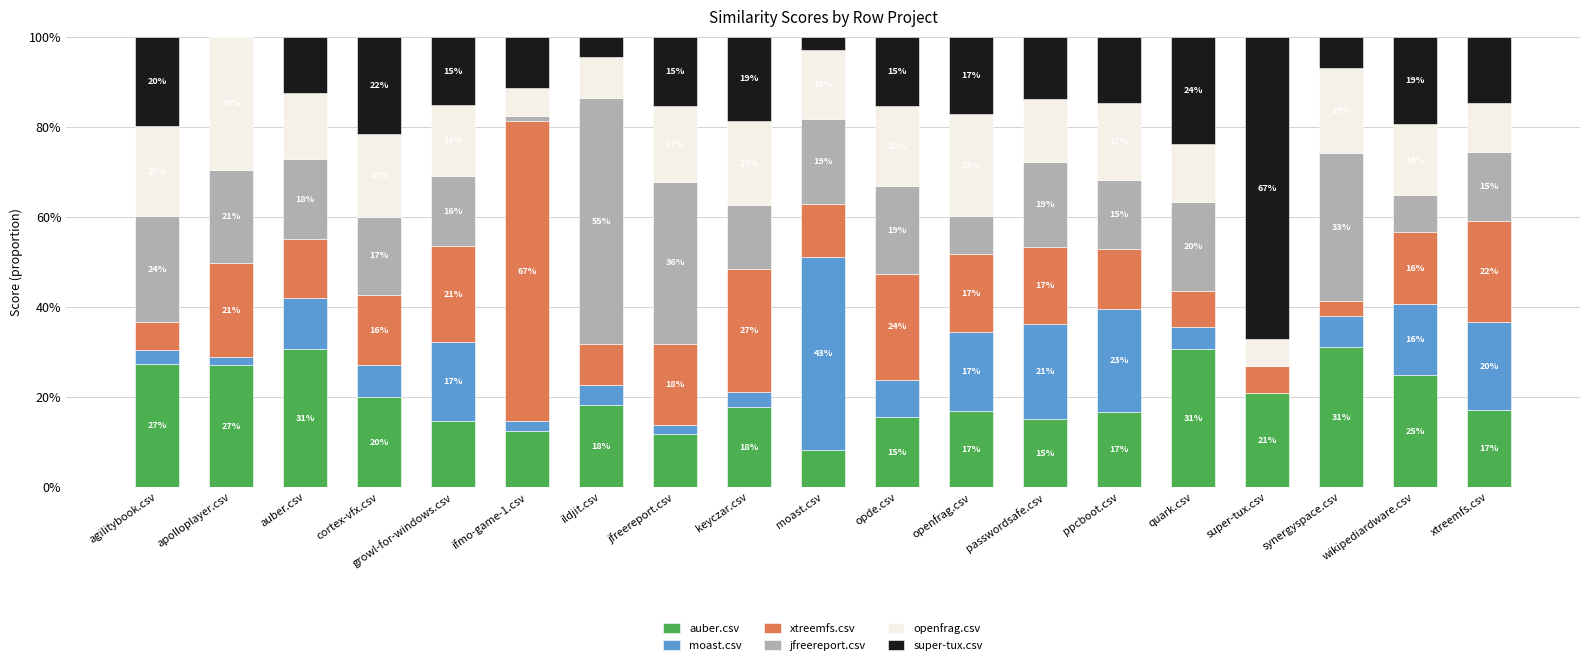

What are all the series names shown in the legend?

auber.csv, moast.csv, xtreemfs.csv, jfreereport.csv, openfrag.csv, super-tux.csv